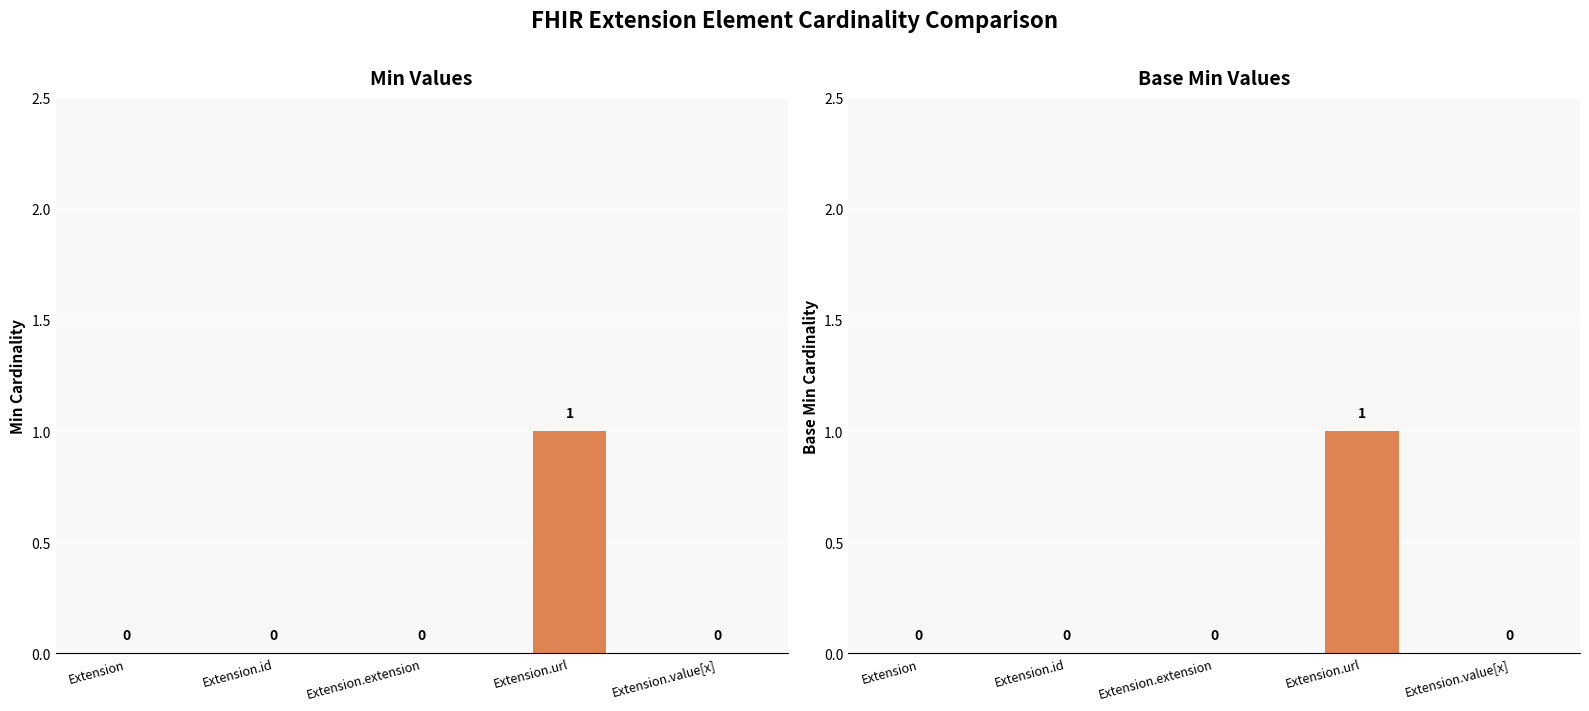

Count the Min values in the range 0 to 1.

5